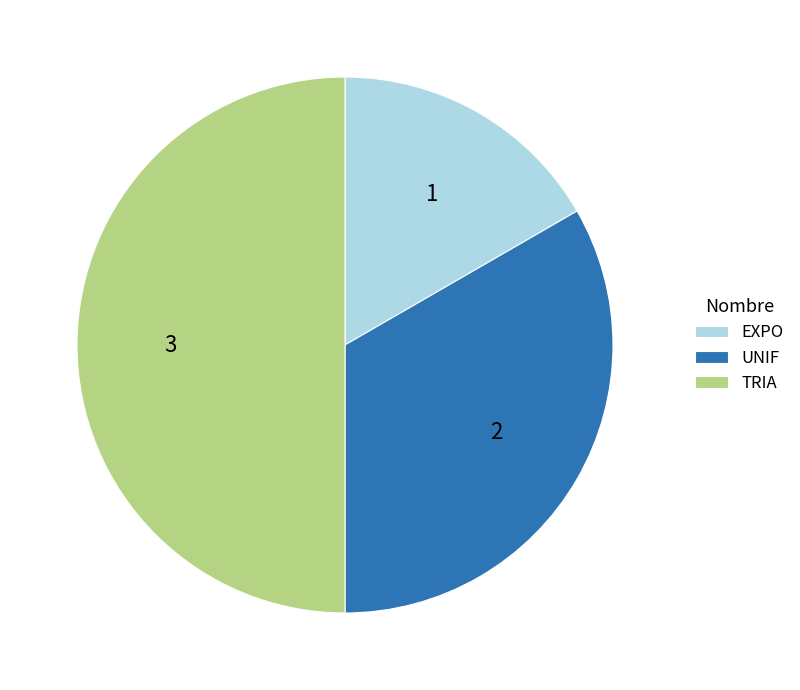

Do EXPO and TRIA together represent more than half of the pie?

Yes